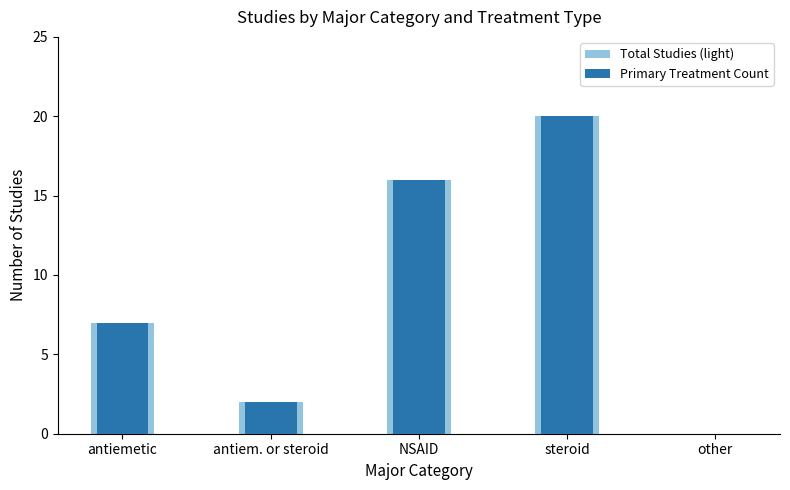

How many values in Total Studies (light) are above zero?

4